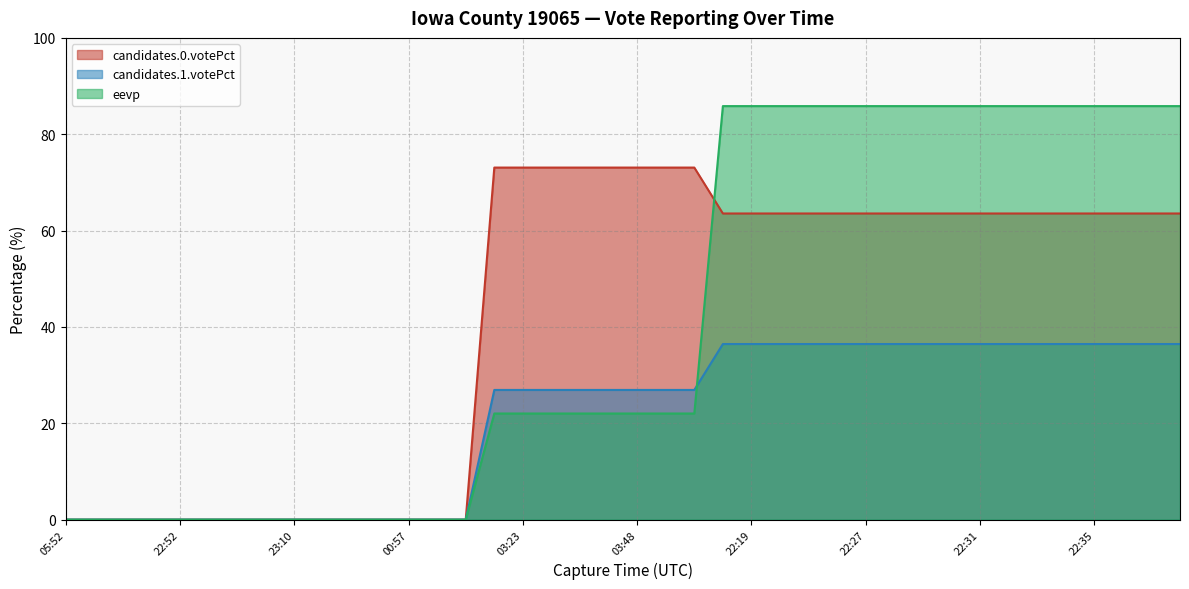

Reading left to right, what are all the values shown in this chart?

candidates.0.votePct: 05:52=0.0	21:52=0.0	22:43=0.0	22:48=0.0	22:52=0.0	22:57=0.0	23:01=0.0	23:05=0.0	23:10=0.0	23:14=0.0	23:19=0.0	23:24=0.0	00:57=0.0	02:17=0.0	02:22=0.0	03:18=73.1	03:23=73.1	03:29=73.1	03:34=73.1	03:39=73.1	03:48=73.1	03:53=73.1	04:09=73.1	04:14=63.5	22:19=63.5	22:25=63.5	22:25=63.5	22:26=63.5	22:27=63.5	22:28=63.5	22:29=63.5	22:30=63.5	22:31=63.5	22:32=63.5	22:33=63.5	22:34=63.5	22:35=63.5	22:36=63.5	22:37=63.5	22:38=63.5
candidates.1.votePct: 05:52=0.0	21:52=0.0	22:43=0.0	22:48=0.0	22:52=0.0	22:57=0.0	23:01=0.0	23:05=0.0	23:10=0.0	23:14=0.0	23:19=0.0	23:24=0.0	00:57=0.0	02:17=0.0	02:22=0.0	03:18=26.9	03:23=26.9	03:29=26.9	03:34=26.9	03:39=26.9	03:48=26.9	03:53=26.9	04:09=26.9	04:14=36.5	22:19=36.5	22:25=36.5	22:25=36.5	22:26=36.5	22:27=36.5	22:28=36.5	22:29=36.5	22:30=36.5	22:31=36.5	22:32=36.5	22:33=36.5	22:34=36.5	22:35=36.5	22:36=36.5	22:37=36.5	22:38=36.5
eevp: 05:52=0.0	21:52=0.0	22:43=0.0	22:48=0.0	22:52=0.0	22:57=0.0	23:01=0.0	23:05=0.0	23:10=0.0	23:14=0.0	23:19=0.0	23:24=0.0	00:57=0.0	02:17=0.0	02:22=0.0	03:18=22.0	03:23=22.0	03:29=22.0	03:34=22.0	03:39=22.0	03:48=22.0	03:53=22.0	04:09=22.0	04:14=85.8	22:19=85.8	22:25=85.8	22:25=85.8	22:26=85.8	22:27=85.8	22:28=85.8	22:29=85.8	22:30=85.8	22:31=85.8	22:32=85.8	22:33=85.8	22:34=85.8	22:35=85.8	22:36=85.8	22:37=85.8	22:38=85.8